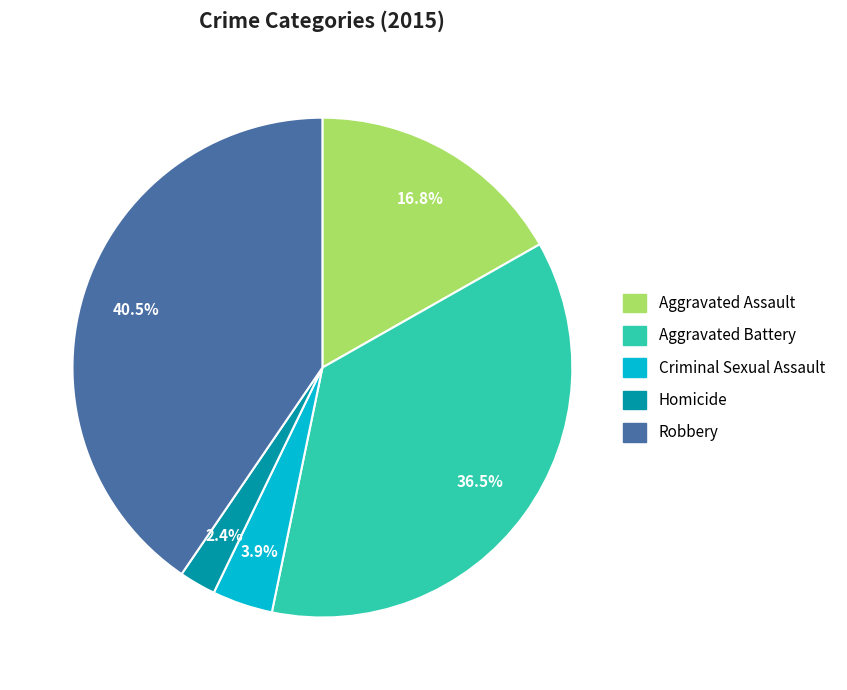

What is the largest slice in the pie chart?

Robbery